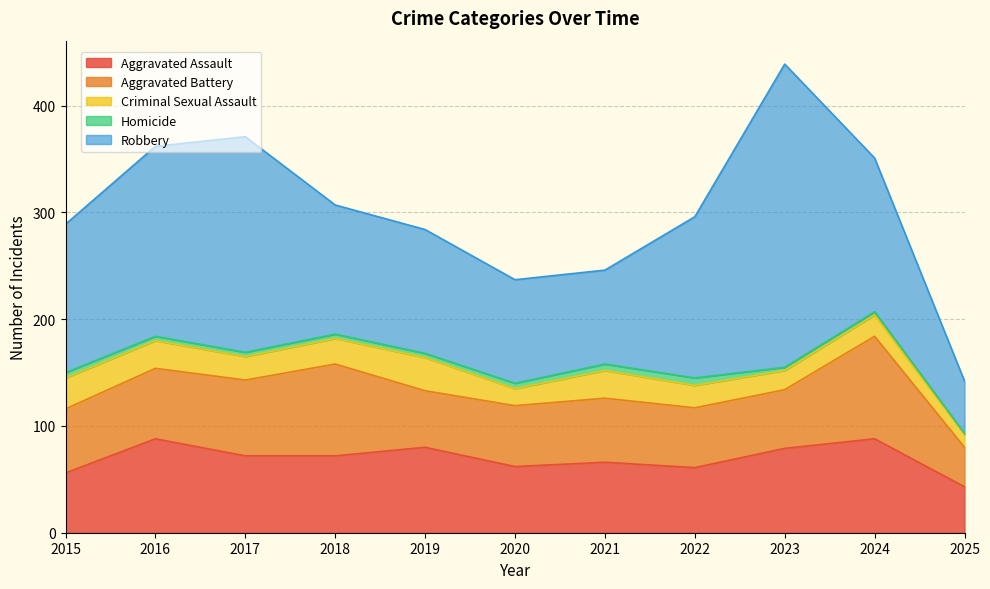

True or false: Homicide has a value of 4 at 2018.

True